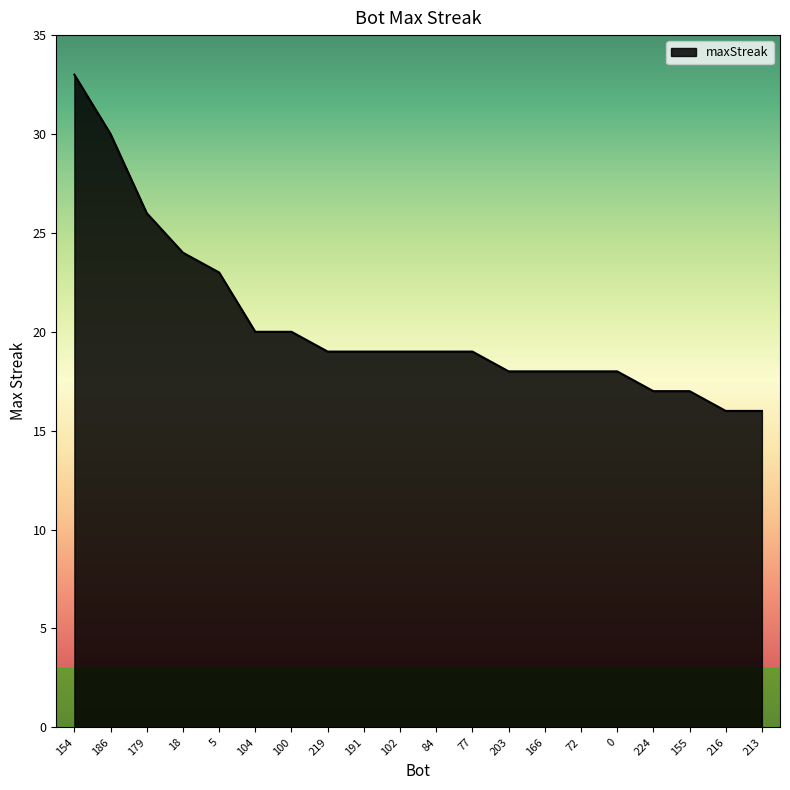

Read the value at 219.

19